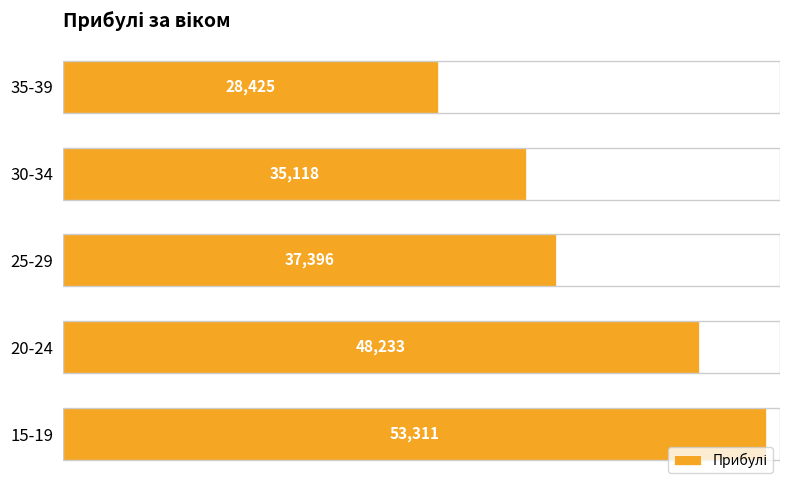

What is the sum of all values?

202483